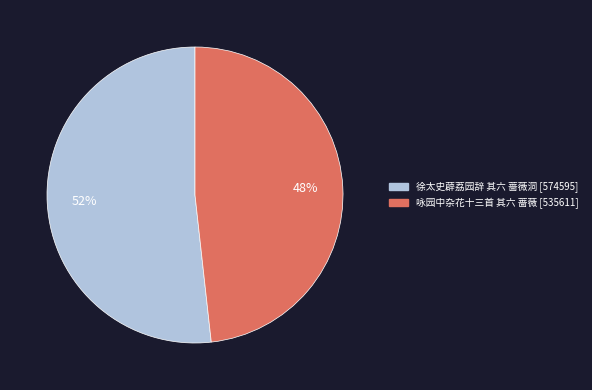

What is the largest slice in the pie chart?

徐太史薜荔园辞 其六 蔷薇洞